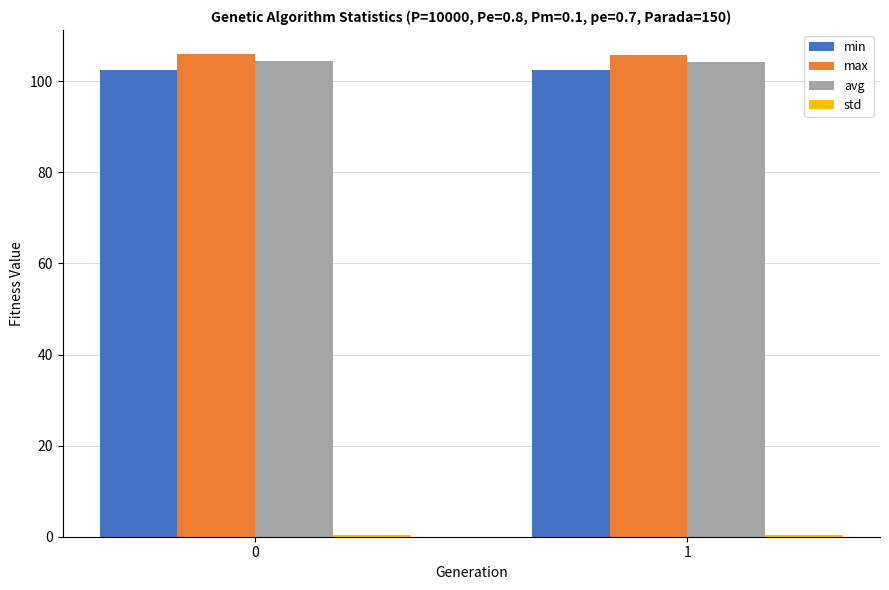

Does the chart contain any negative values?

No